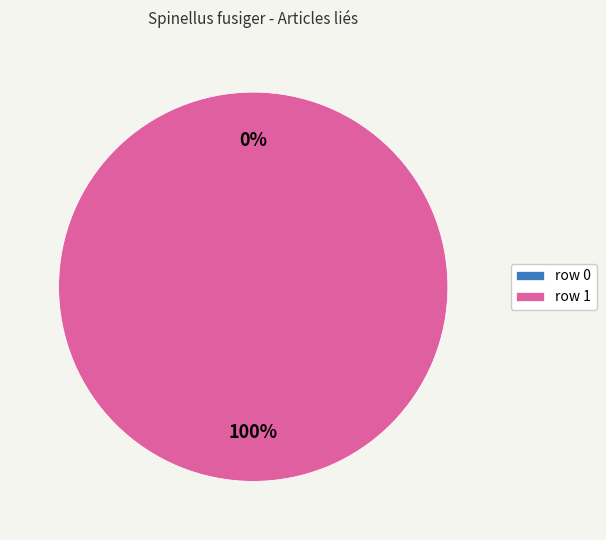

Is it true that Spinellus_fusiger (row 1) is 100% of the pie?

True